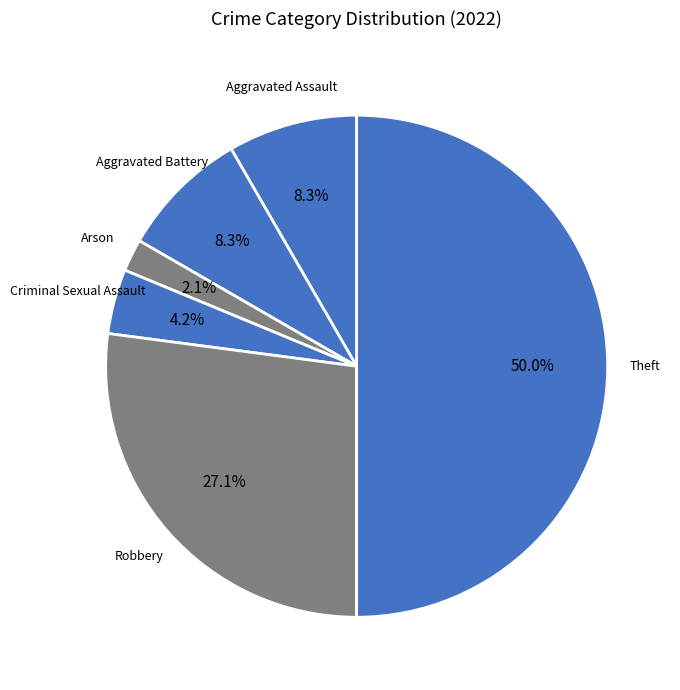

Which has a higher value, Robbery or Criminal Sexual Assault?

Robbery